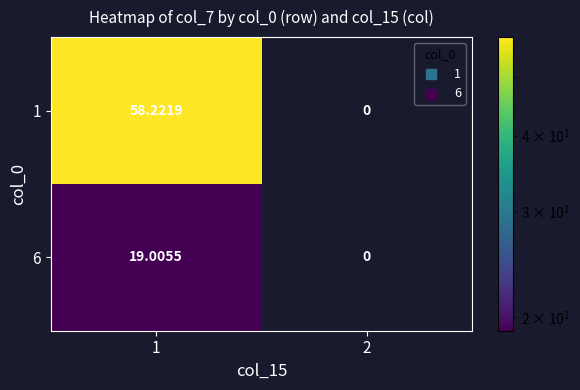

How many distinct data groups are displayed?

2